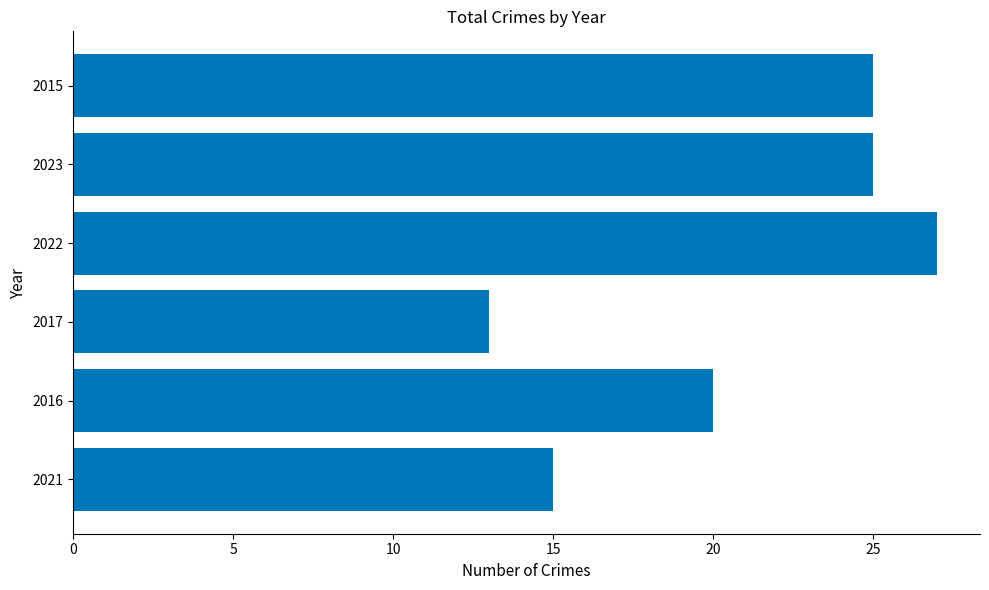

Is it true that the value at 2023 is 38?

False